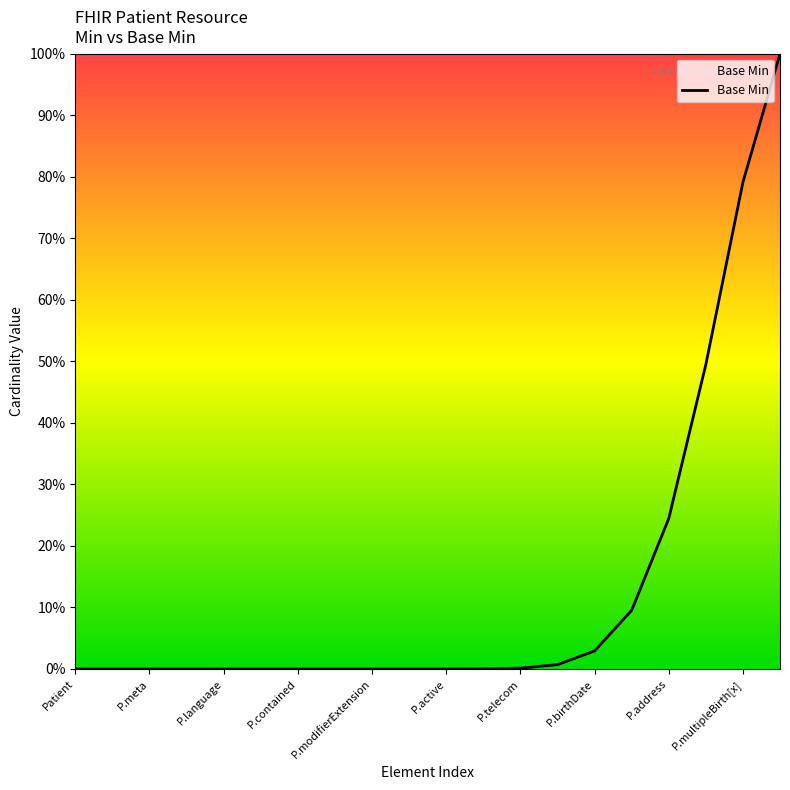

Which category has the lowest value across all series?

Patient